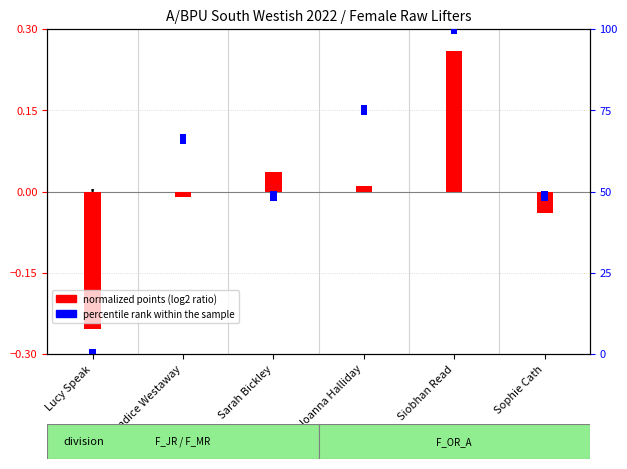

Reading right to left, what are all the values shown in this chart?

normalized points (log2 ratio style): -0.0	0.3	0.0	0.0	-0.0	-0.3
percentile rank within the sample: 3.0	3.0	3.0	3.0	3.0	3.0